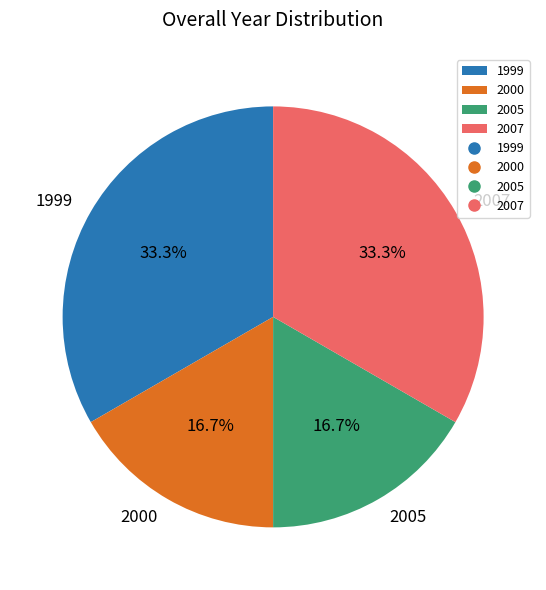

Approximately how many times larger is the value at 2007 compared to 2000?

2.0